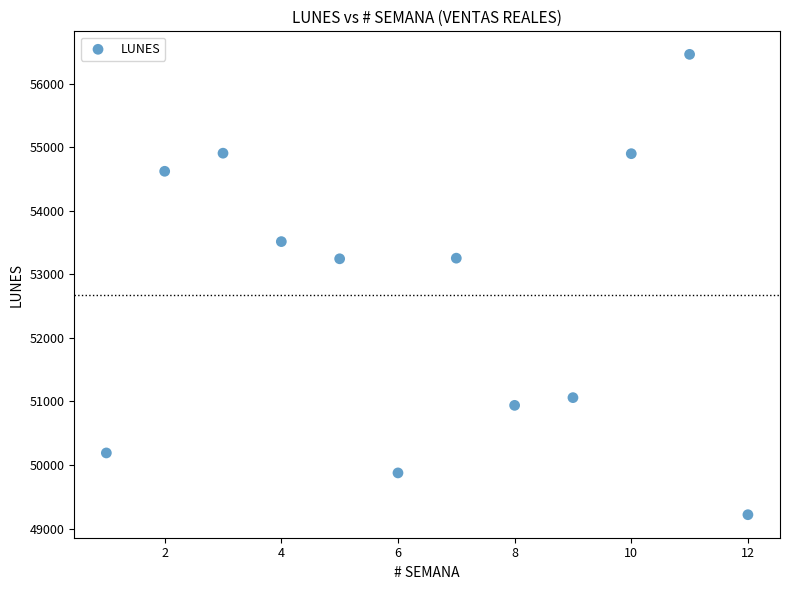

What is the average Y value?

52682.0